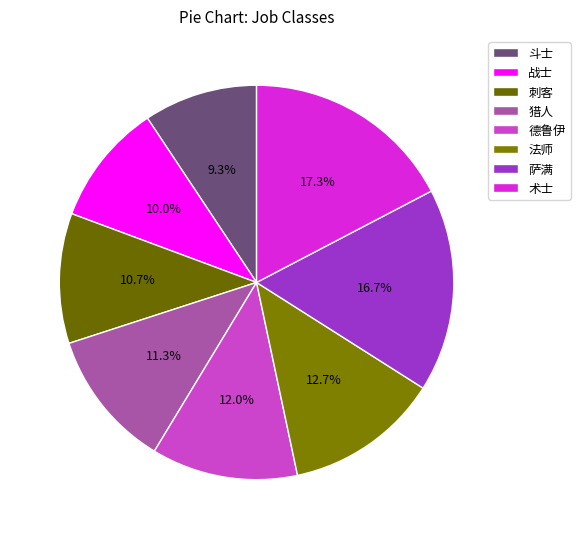

Which slice is the smallest?

斗士